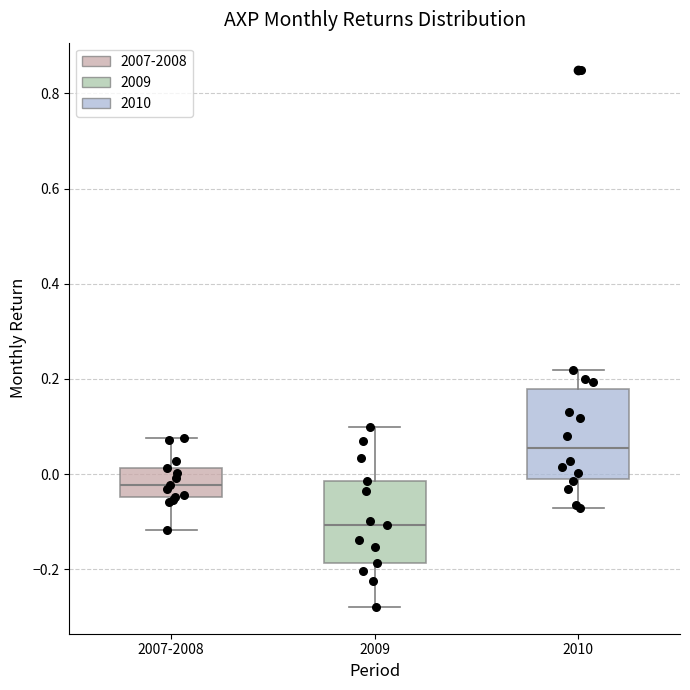

Where does the upper whisker of the box for 2009 end on the y-axis? The values are not printed on the chart, so give them approximately, as read against the axis.

0.10